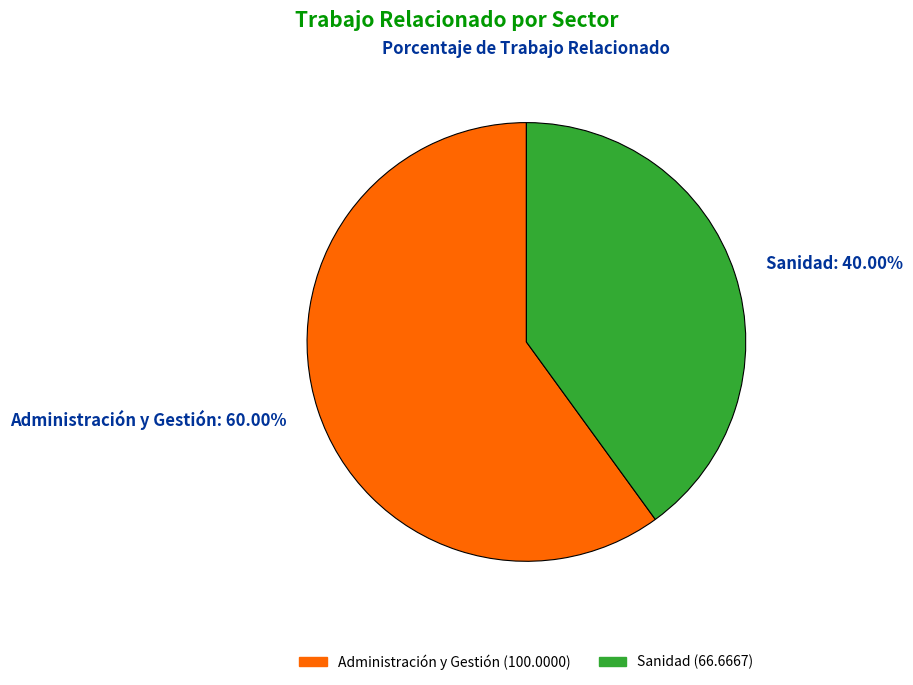

Is it true that Administración y Gestión is 54% of the pie?

False